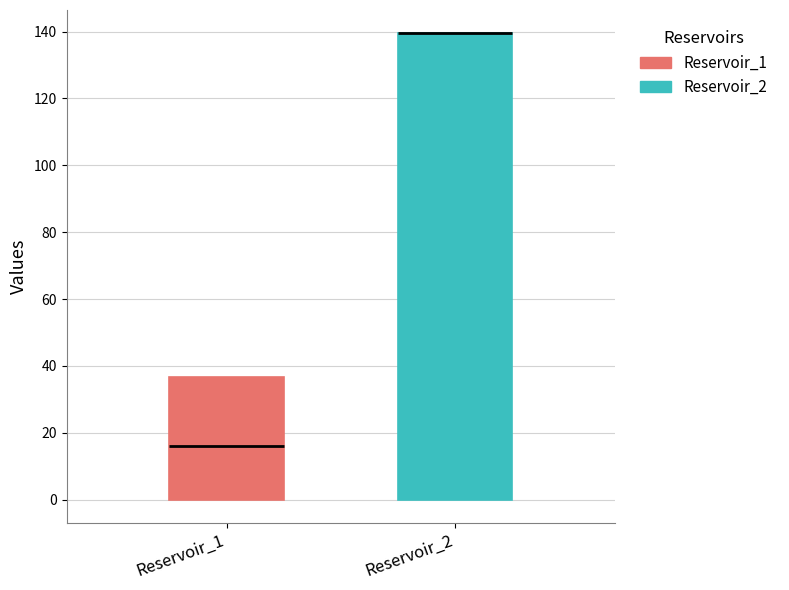

Reading left to right, transcribe this box plot: for each box, give where its median line is, the range the box spans, and where its two whiskers end, as read against the y-axis. The values are not printed on the chart, so give them approximately, as read against the axis.

Reservoir_1: median 16, box 0 to 36, whiskers 0 to 36
Reservoir_2: median 140 (drawn on the box's upper edge), box 0 to 140, whiskers 0 to 140